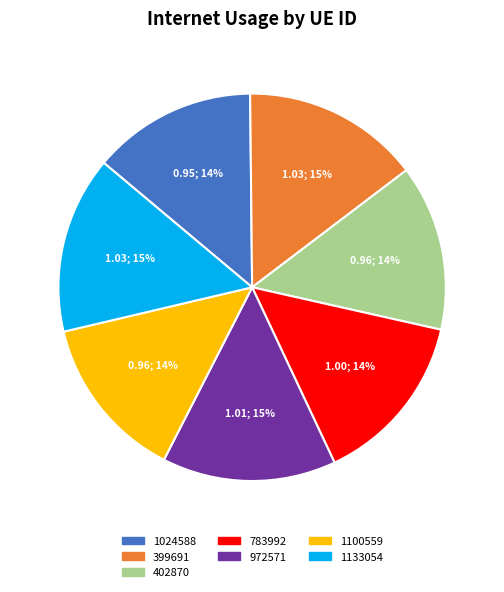

Does 1024588 account for over 50% of the chart?

No